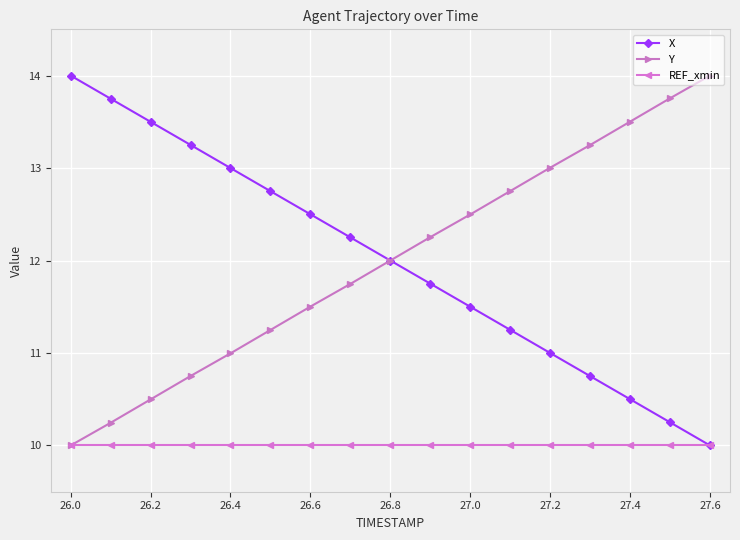

What is the lowest value of the Y series?

10.0